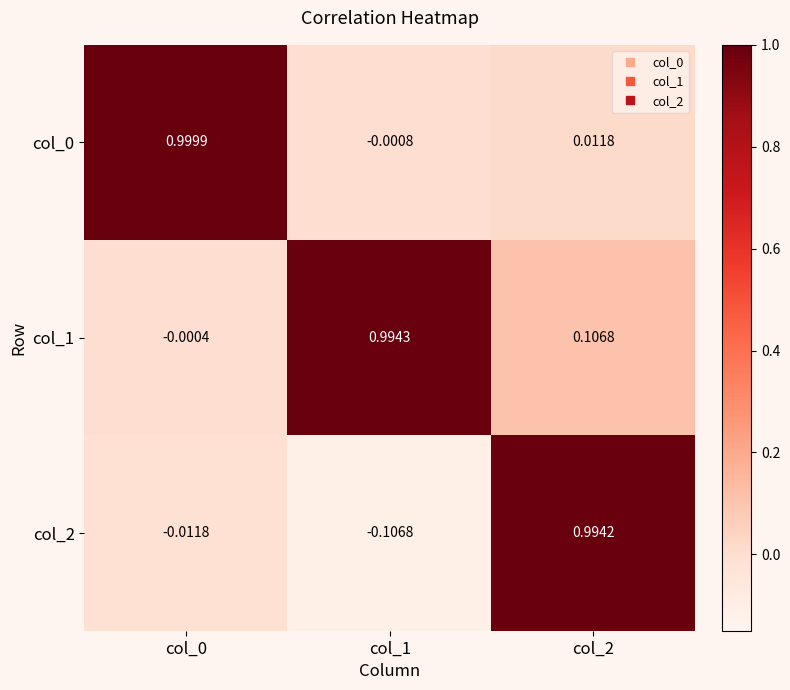

Which label corresponds to the largest value in the chart?

col_0